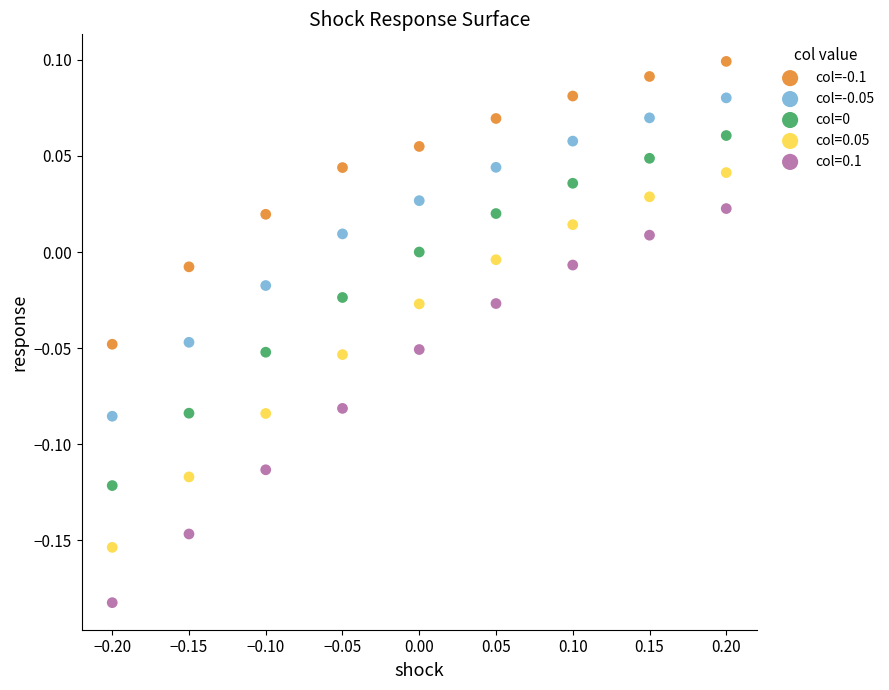

Which series reaches the maximum Y coordinate?

col=-0.1